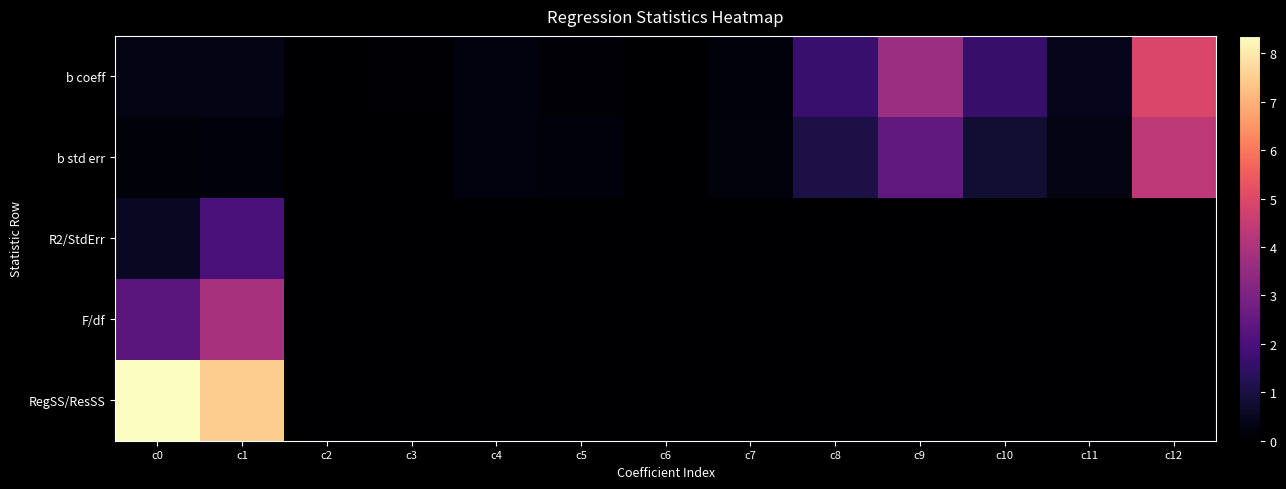

At which category is the sum across all series the highest?

c1